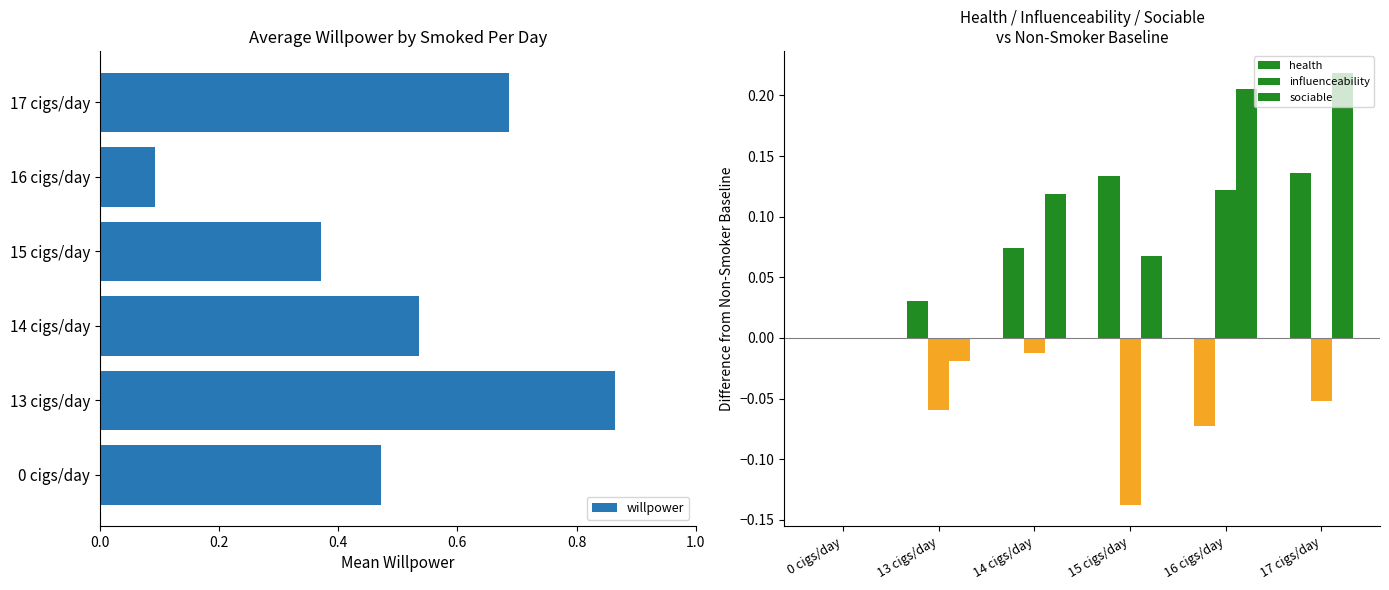

Which category has the highest value in the willpower series?

13 cigs/day